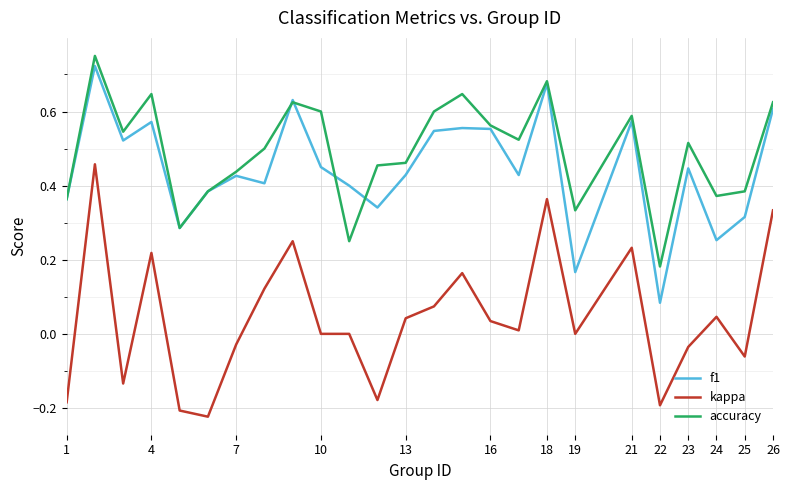

True or false: kappa and f1 intersect in this chart.

False